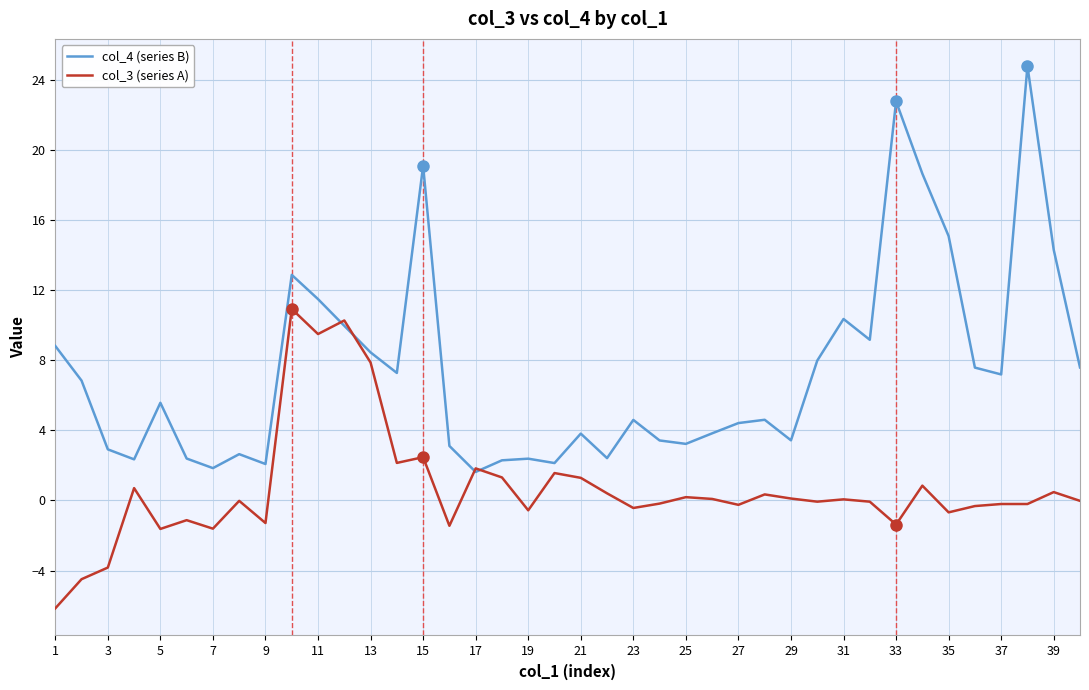

Which series has the largest range (max minus min)?

col_4 (series B)